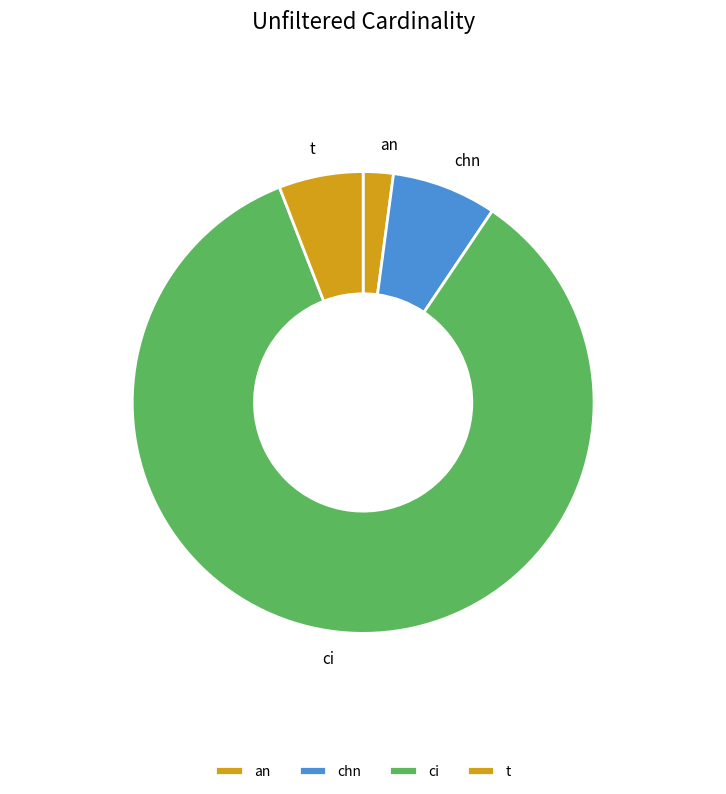

Count the number of slices in the pie.

4